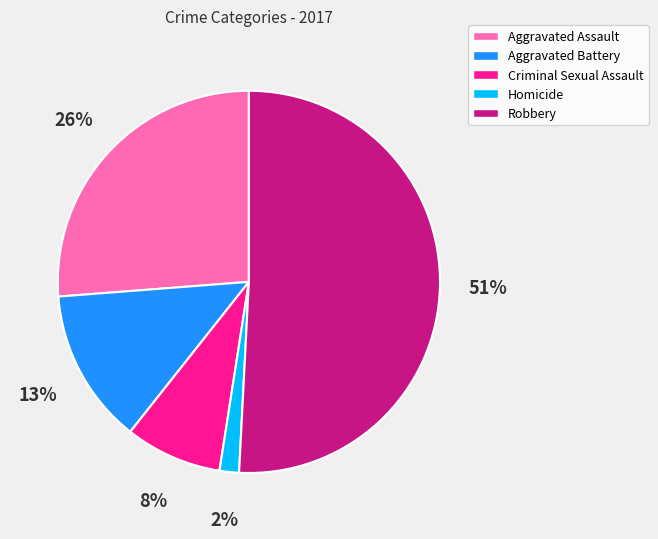

Count the number of slices in the pie.

5